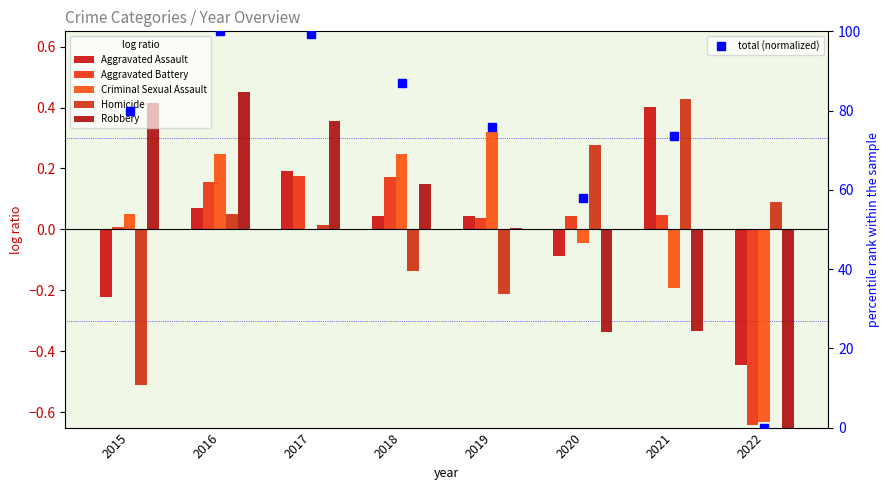

What is the value of the Aggravated Battery bar at the 3rd from the left?

0.2